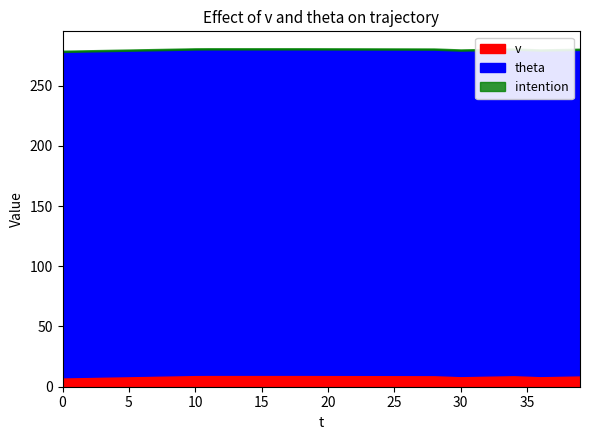

True or false: theta and intention cross at least once.

False